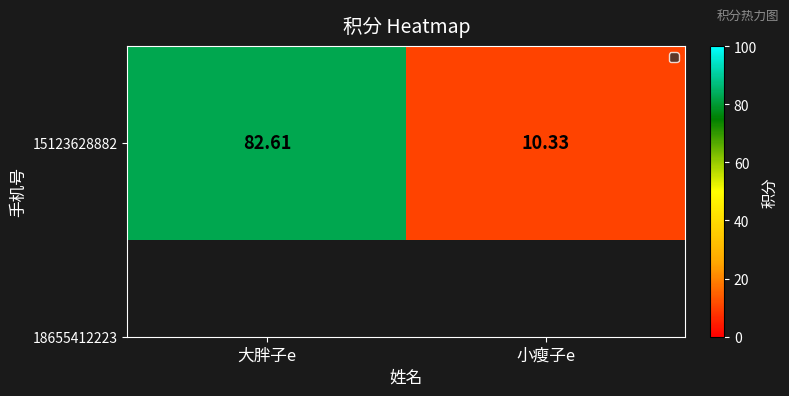

List the labels in order of value, largest first.

大胖子e, 小瘦子e